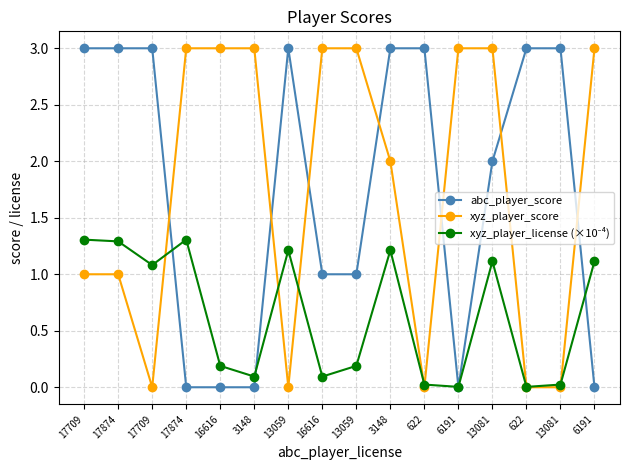

At 622, list the series in order from smallest to largest.

xyz_player_score, xyz_player_license (×10⁻⁴), abc_player_score